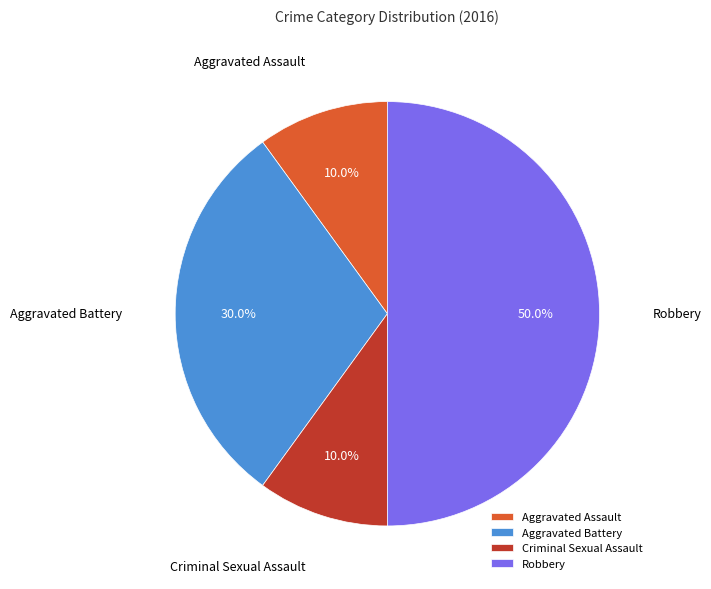

What is the total percentage of Criminal Sexual Assault and Aggravated Battery?

40.0%